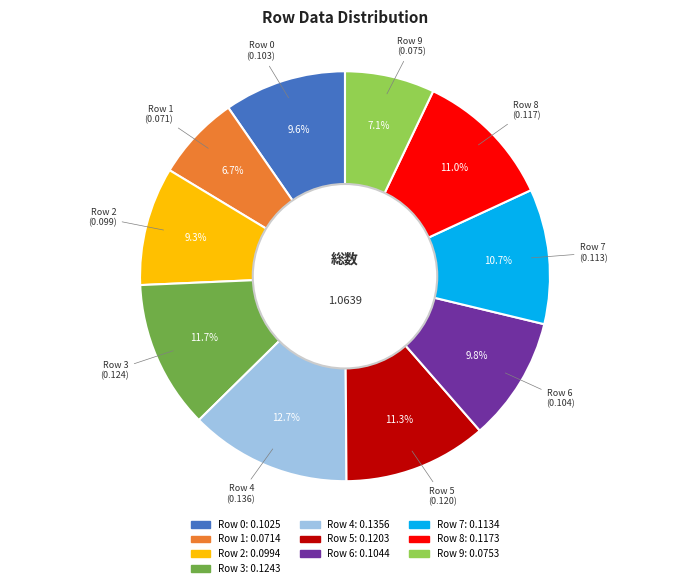

Does any single category account for the majority?

No